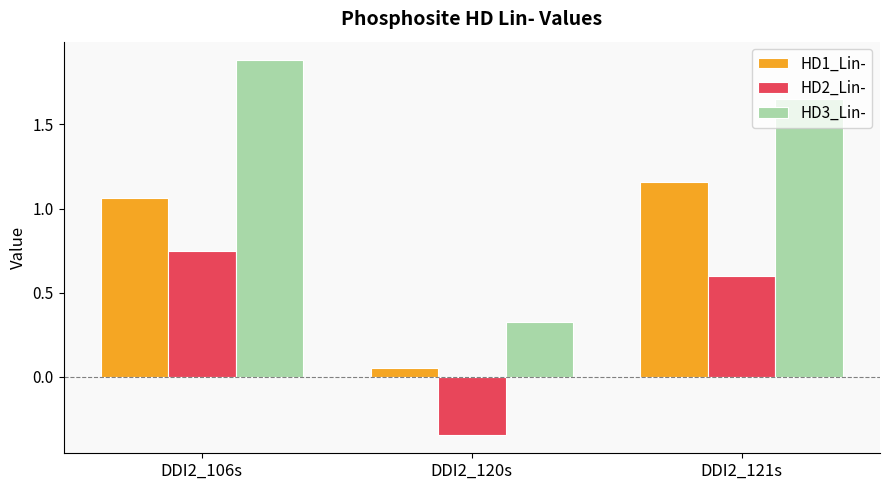

The HD3_Lin- series shows 0.1 at DDI2_120s. True or false?

False